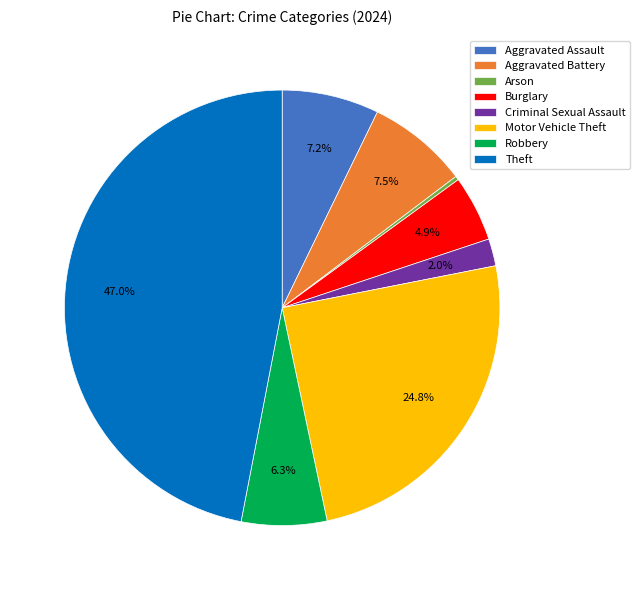

Is there a majority slice in this chart?

No